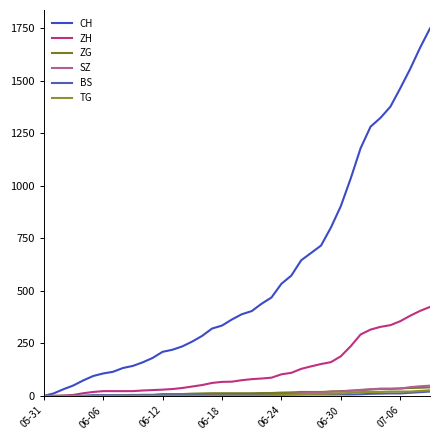

What is the sum of all SZ values?

460